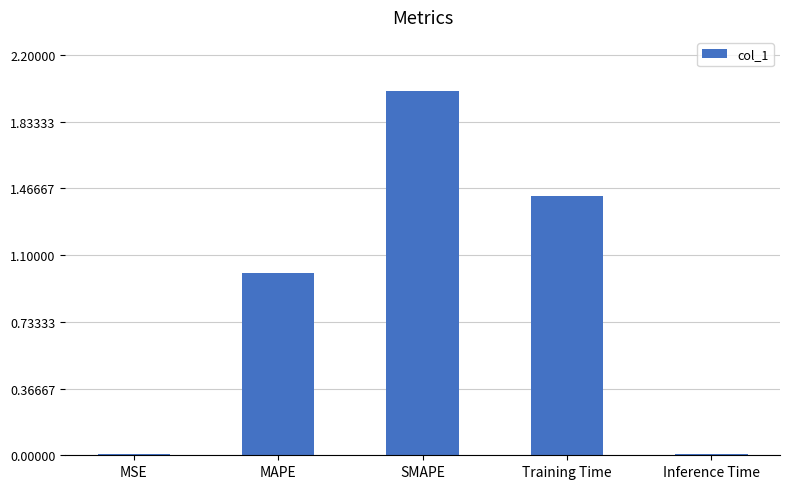

What is the maximum value shown in the chart?

2.0